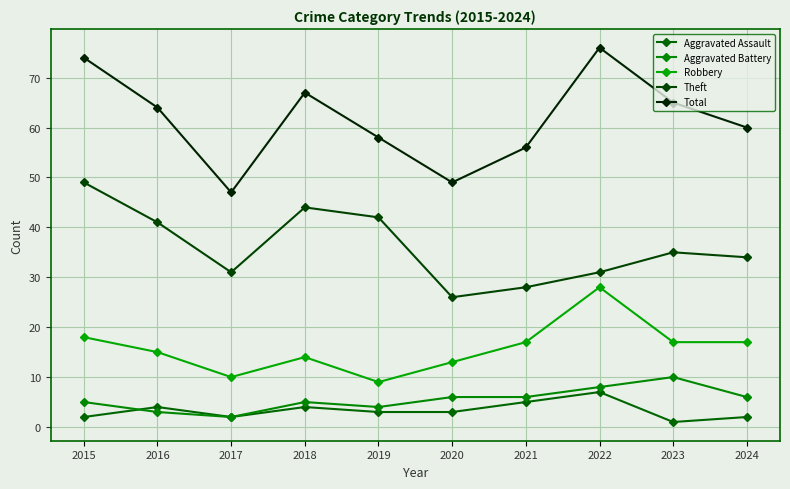

What is the minimum value for Total?

47